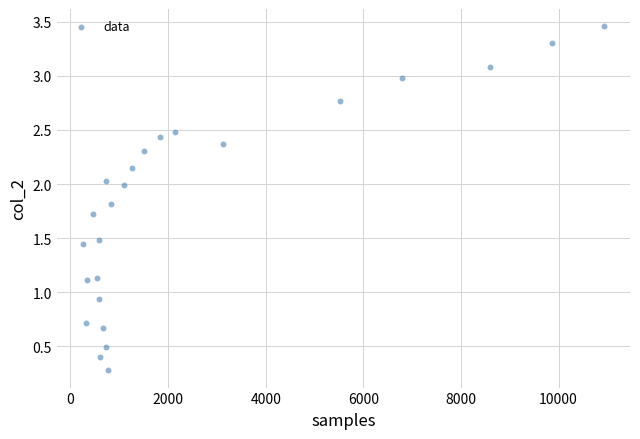

What Y value in the scatter plot is closest to 1?

0.9